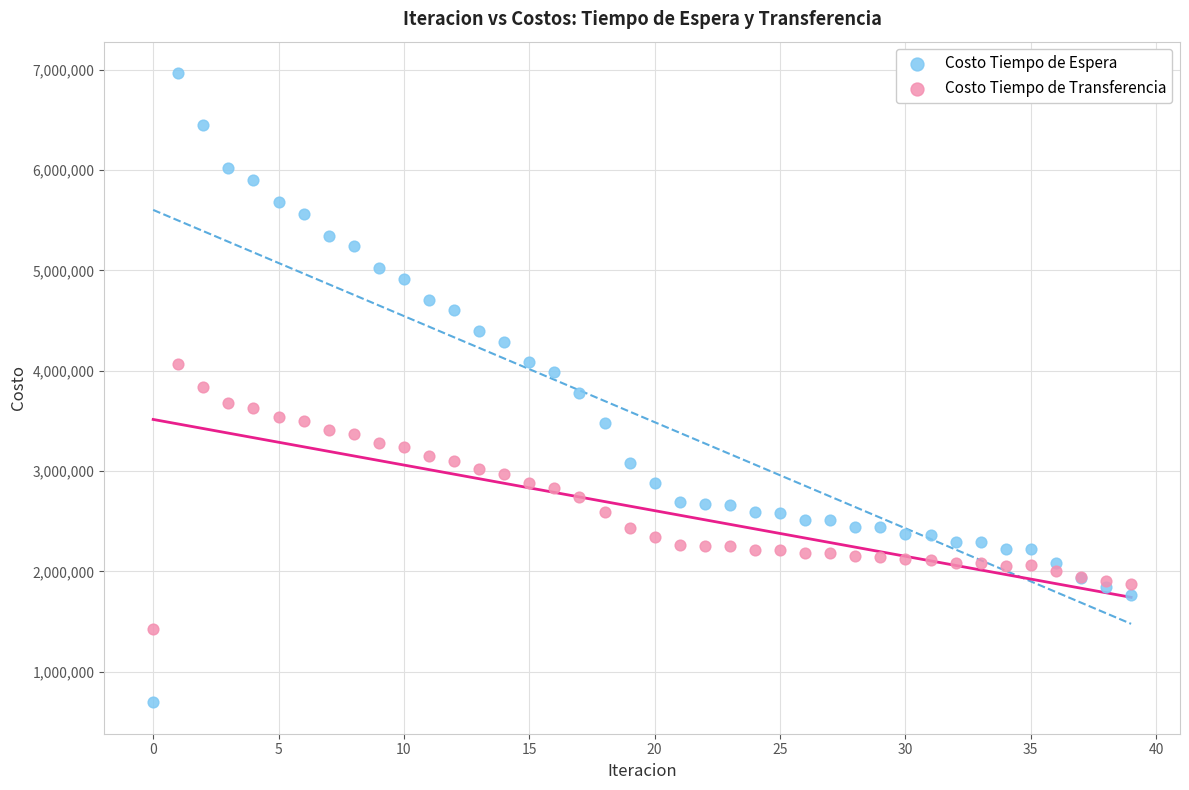

Which series reaches the minimum Y coordinate?

Costo Tiempo de Espera